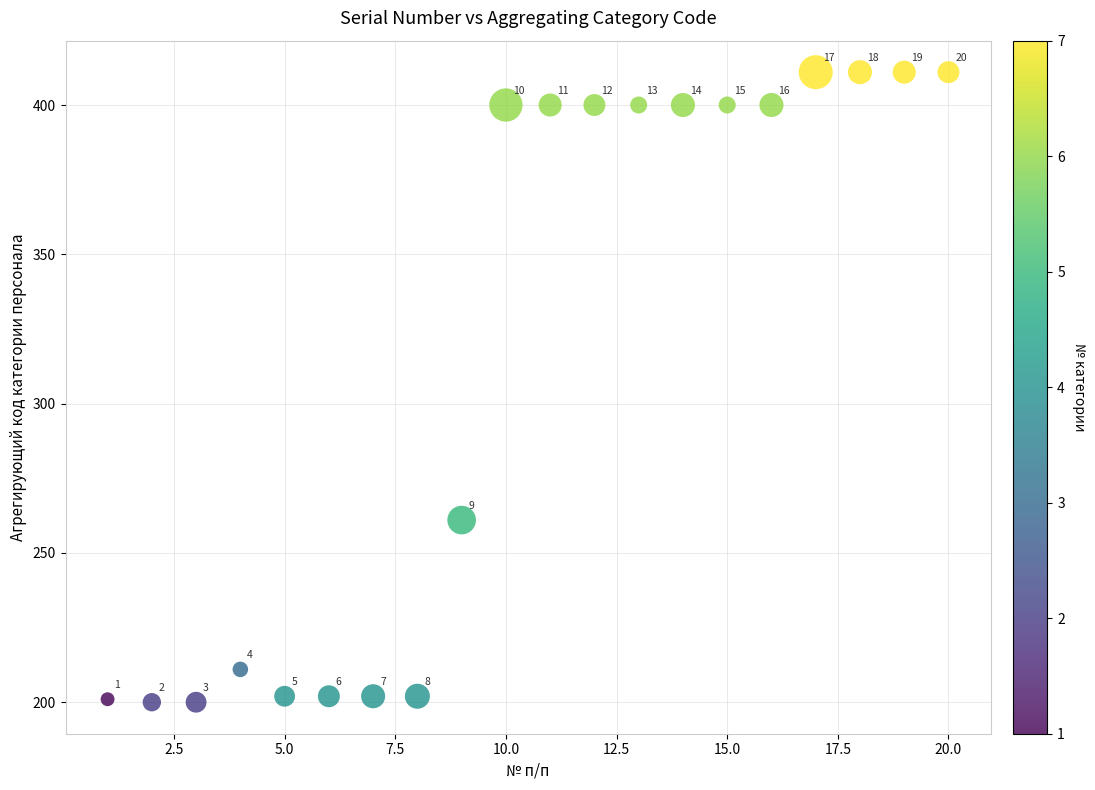

What Y value in the scatter plot is closest to 305?

261